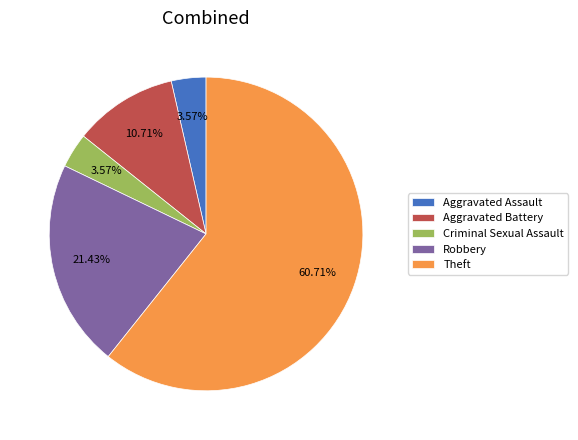

What is the largest slice in the pie chart?

Theft